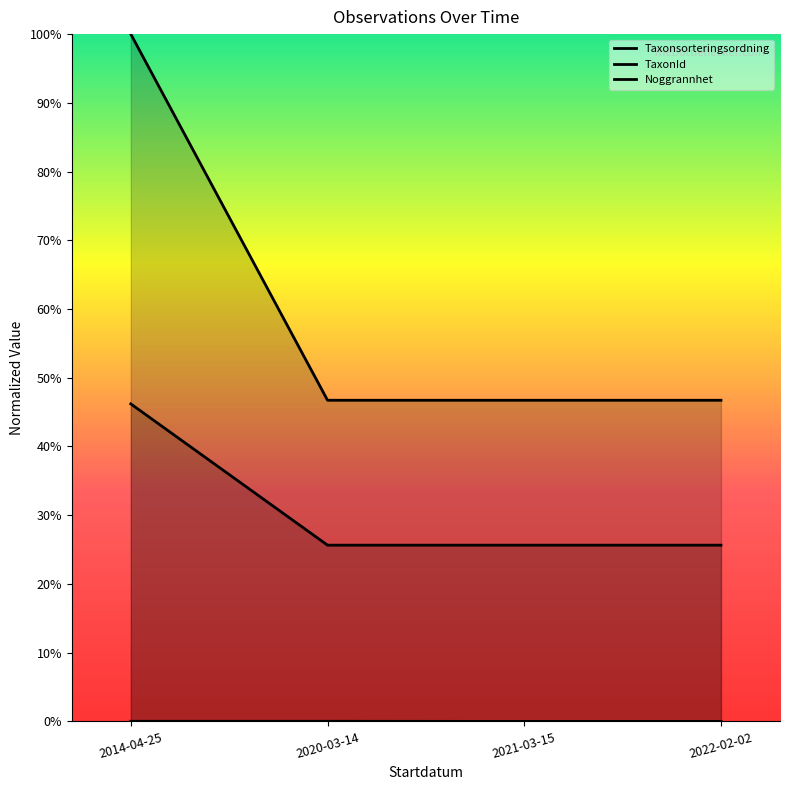

Read the Taxonsorteringsordning value at 2014-04-25.

1.0